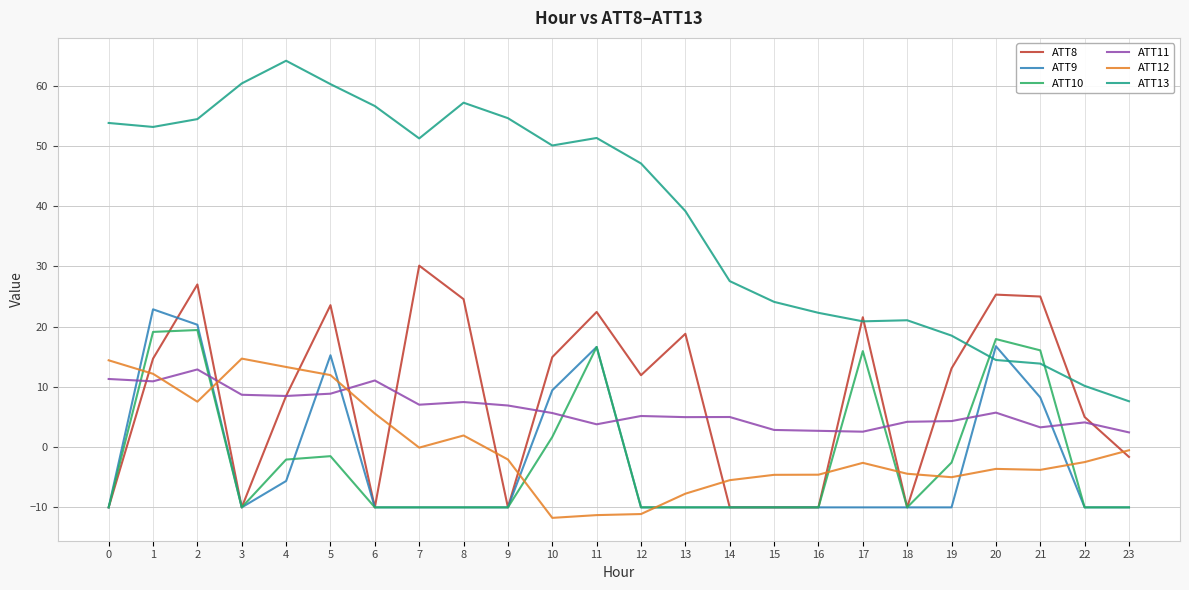

List the series in order of their peak value, lowest first.

ATT11, ATT12, ATT10, ATT9, ATT8, ATT13